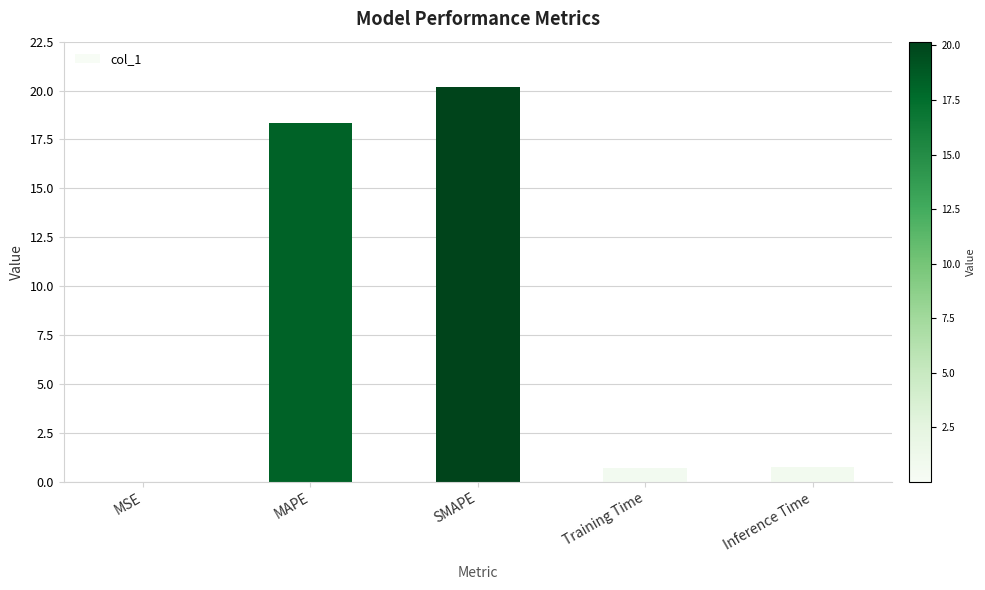

Which category has the highest value across all series?

SMAPE